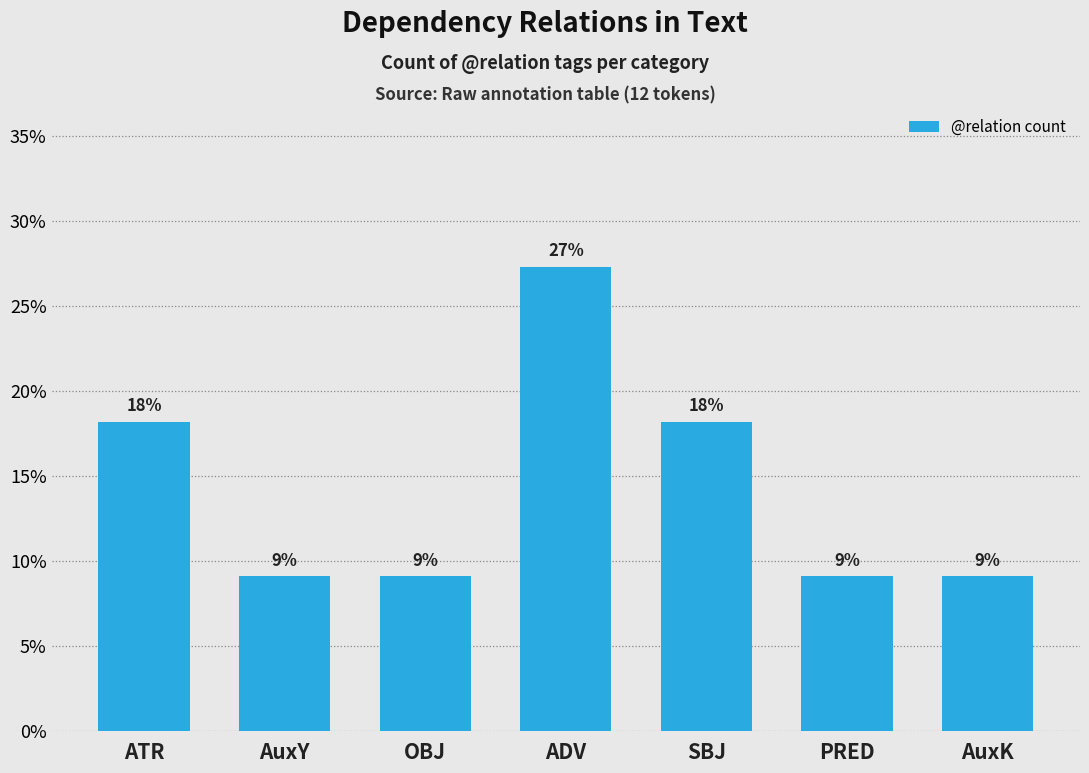

List the labels in order of value, smallest first.

AuxY, OBJ, PRED, AuxK, ATR, SBJ, ADV